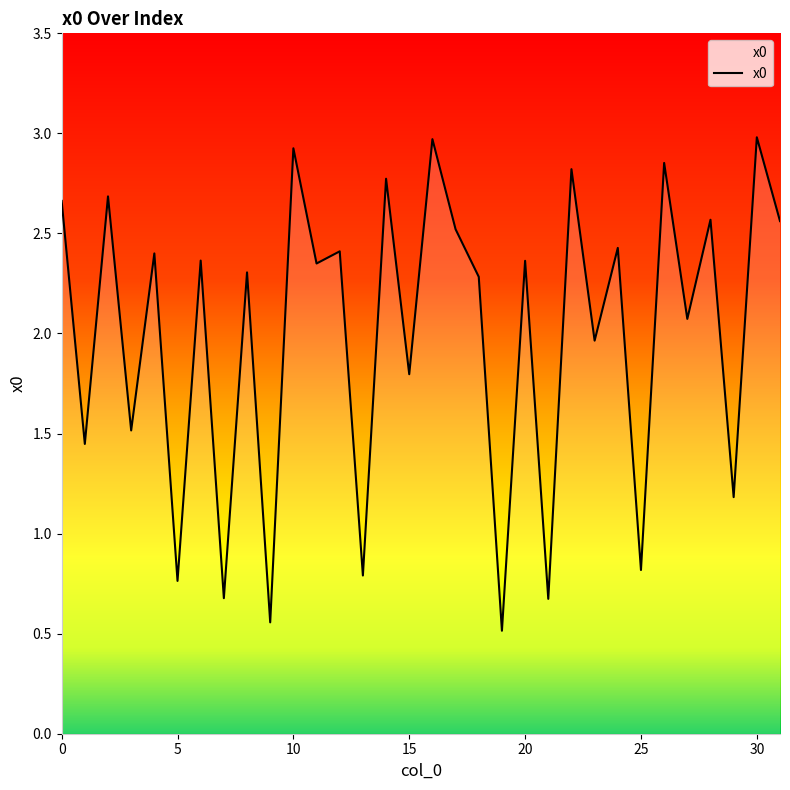

What is the maximum value shown in the chart?

3.0